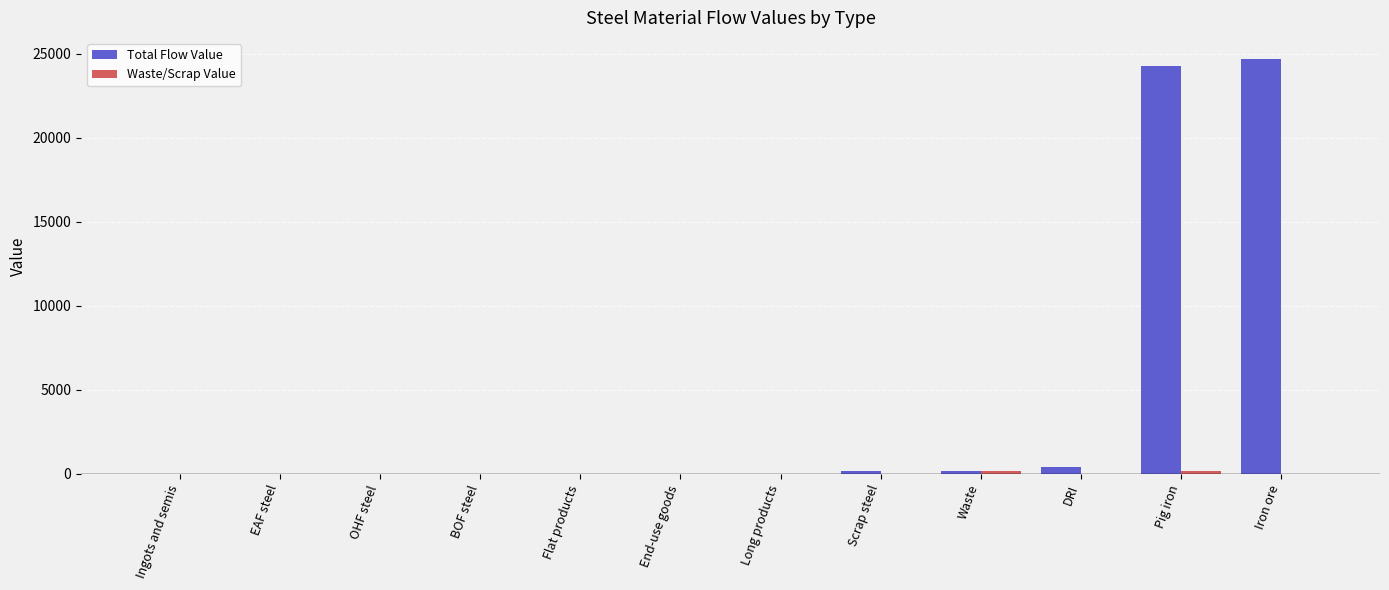

How many values in the Total Flow Value series exceed 0?

5